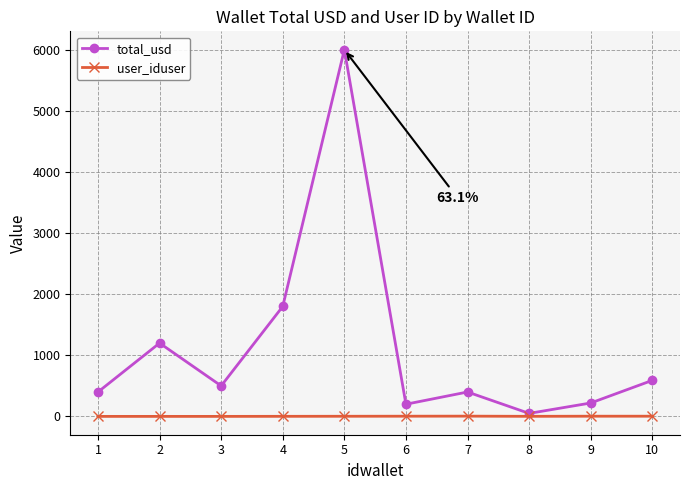

Does the chart have visible grid lines?

Yes